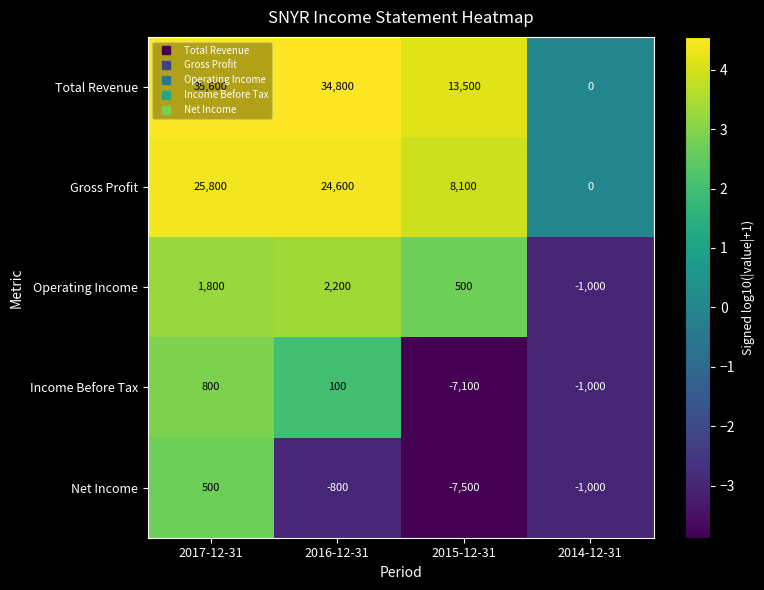

The Total Revenue series shows 58916 at 2017-12-31. True or false?

False